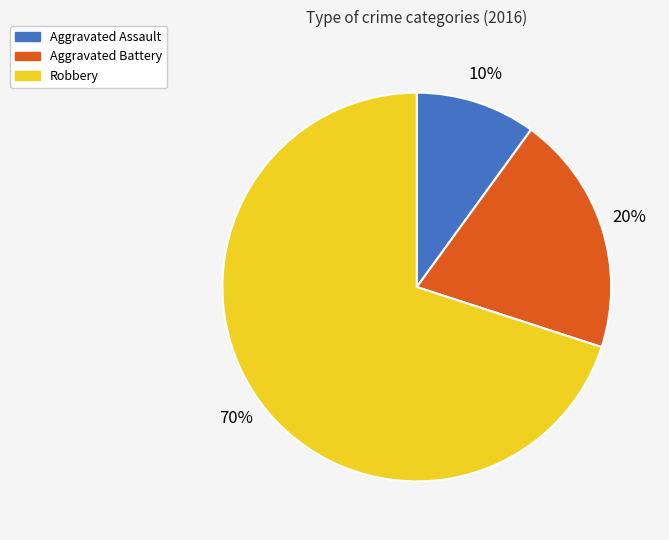

What percentage is the Aggravated Assault slice, to the nearest percent?

10%